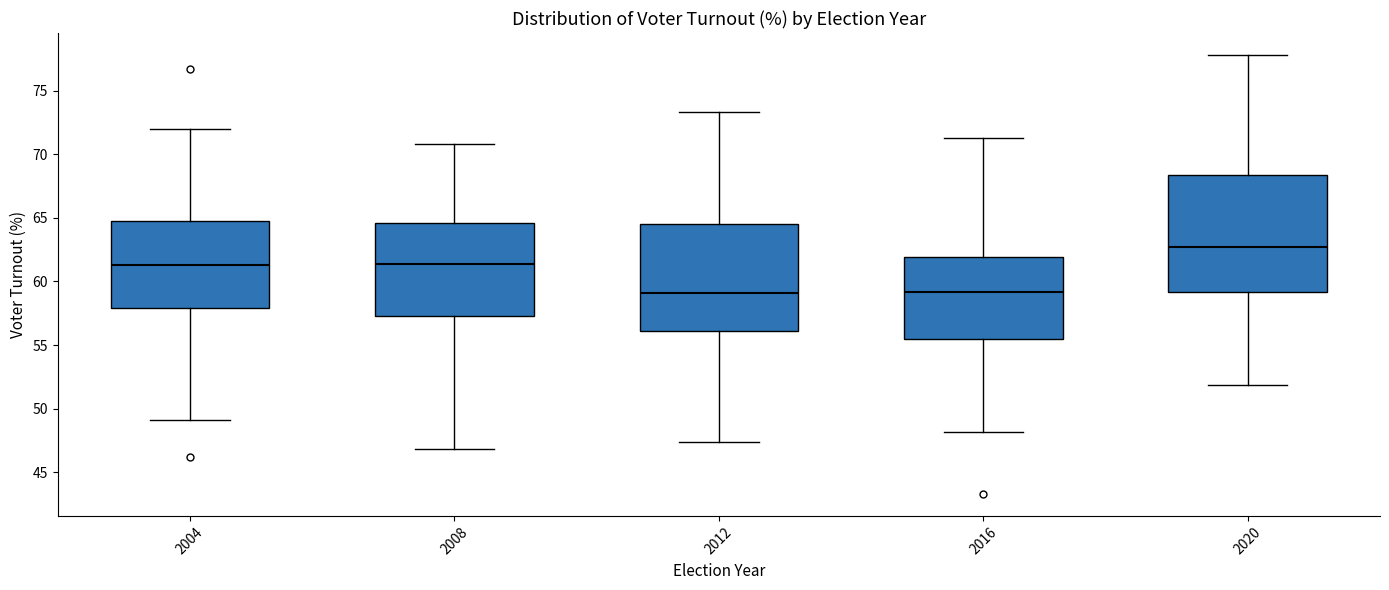

Where does the upper whisker of the box at x = 2016 end on the y-axis? The values are not printed on the chart, so give them approximately, as read against the axis.

71.5